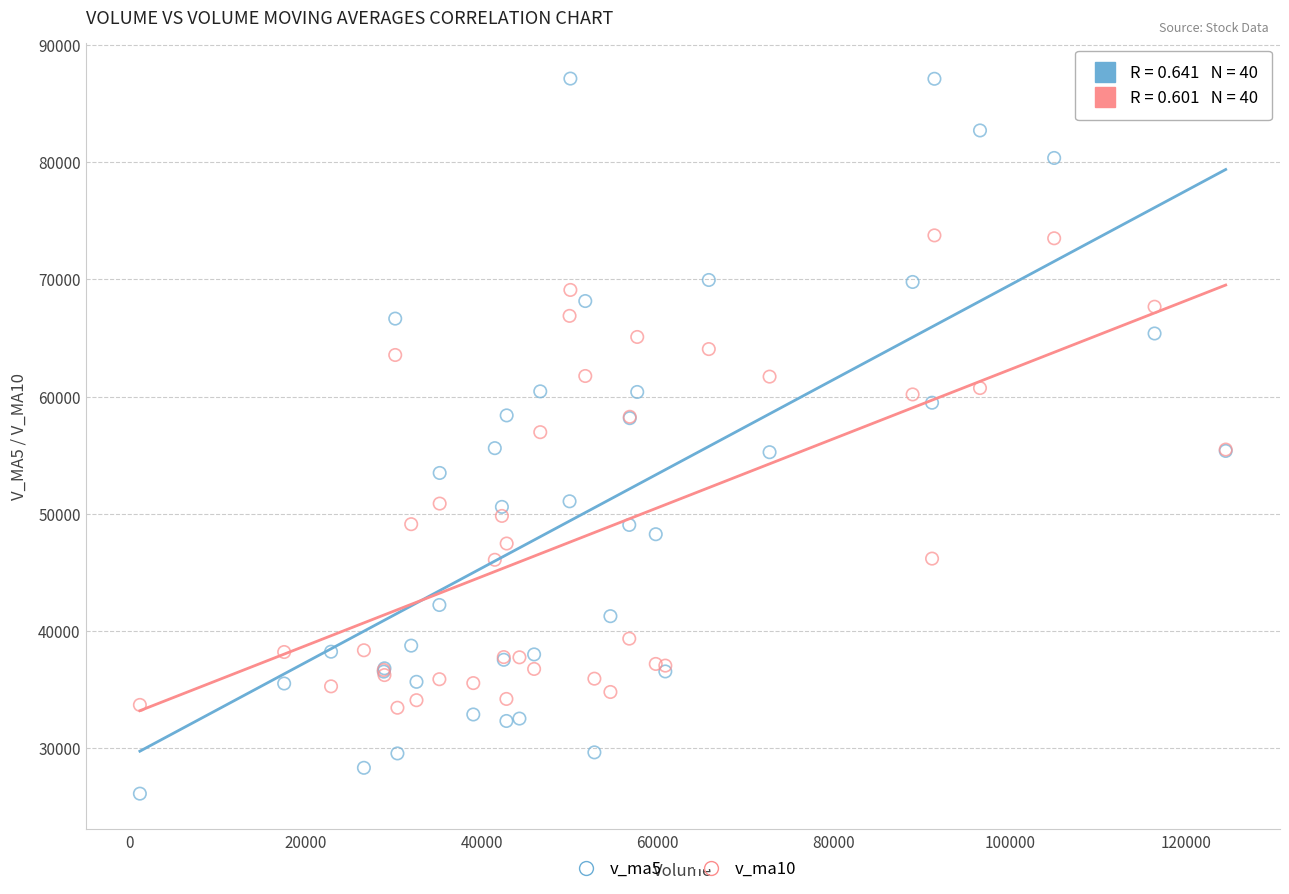

What is the X range (max minus min) for the scatter plot?

123371.5